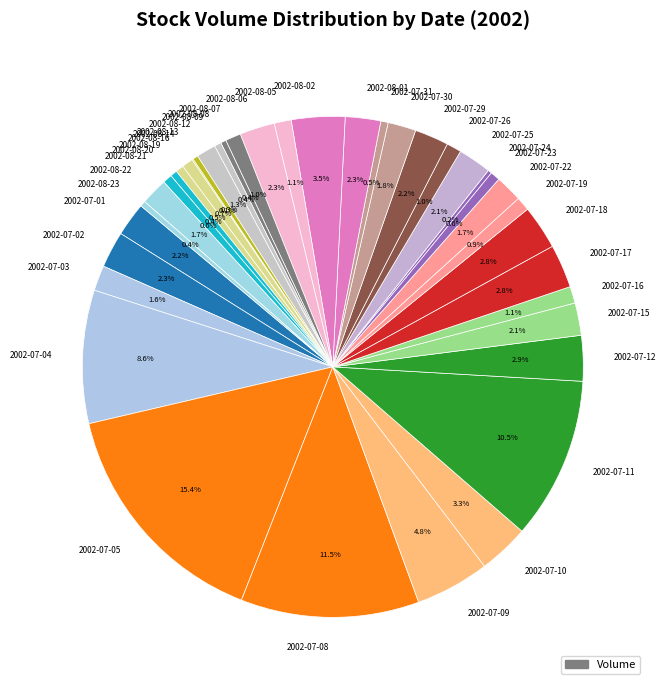

Combined, what portion of the pie is 2002-07-31 and 2002-07-09?

5.3%